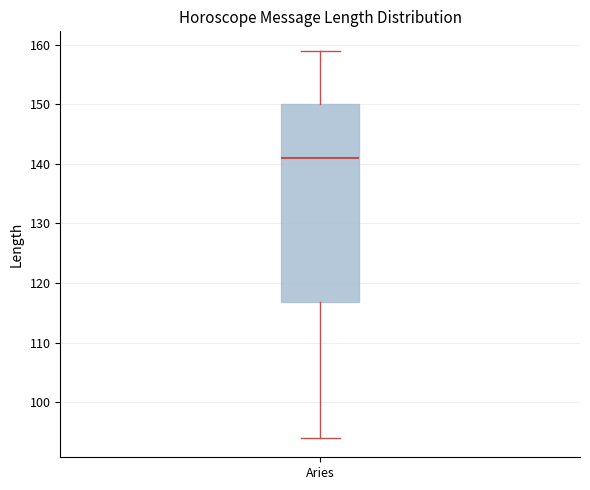

Transcribe this box plot: give where the median line is, the range the box spans, and where the two whiskers end, as read against the y-axis. The values are not printed on the chart, so give them approximately, as read against the axis.

median 141, box 117 to 150, whiskers 94 to 159